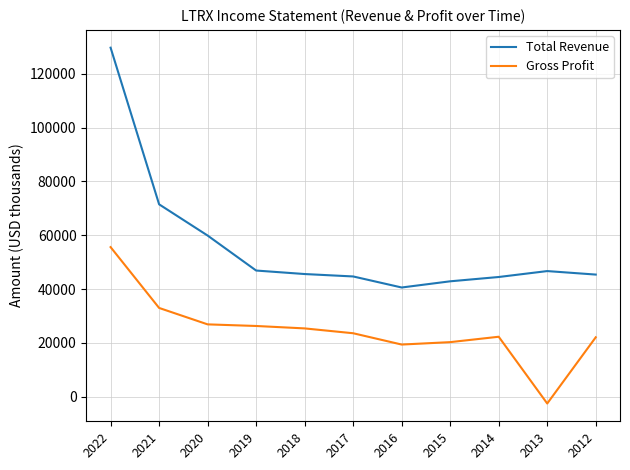

Does the chart display data point markers on the line(s)?

No